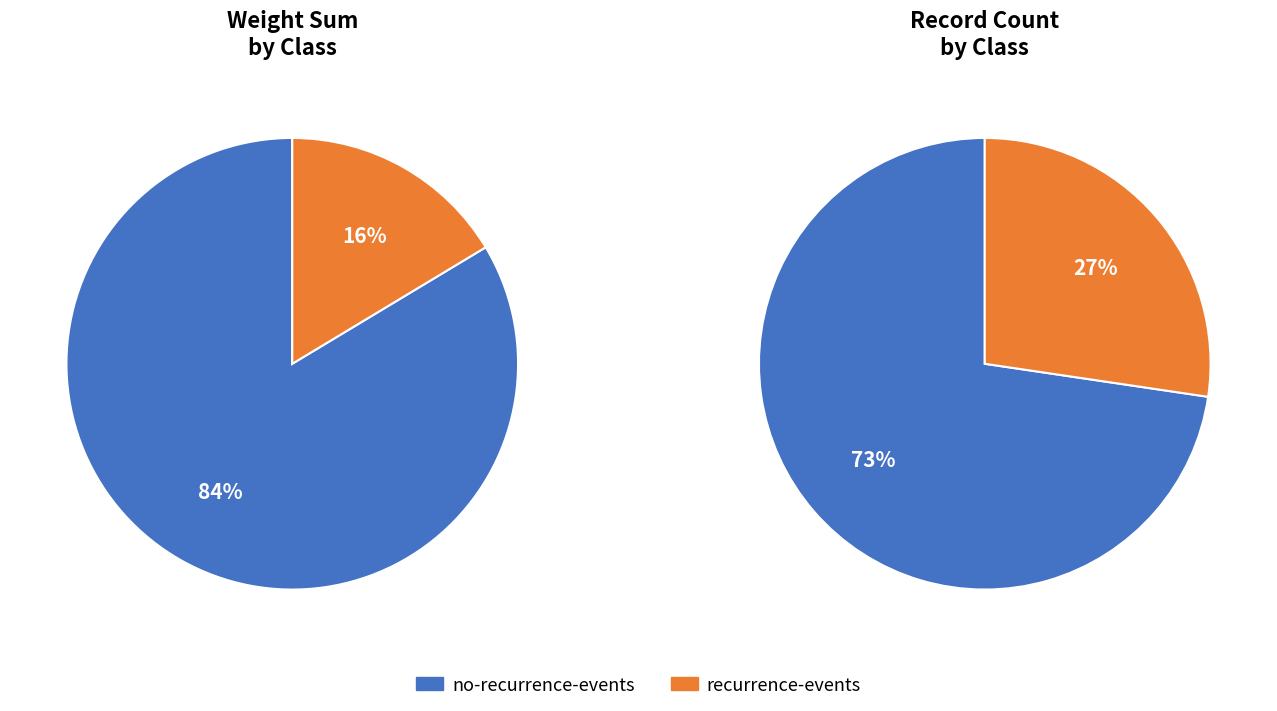

To the nearest percent, what is the combined percentage of recurrence-events and no-recurrence-events?

100%